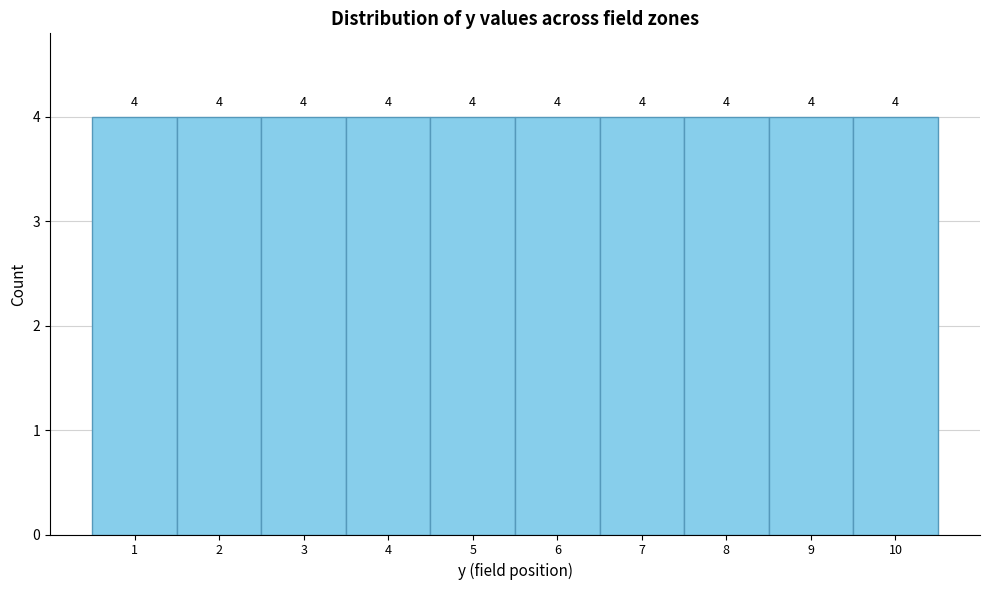

Reading left to right, list every bar in this chart as the range it spans on the x-axis followed by its height.

0.5 to 1.5: 4
1.5 to 2.5: 4
2.5 to 3.5: 4
3.5 to 4.5: 4
4.5 to 5.5: 4
5.5 to 6.5: 4
6.5 to 7.5: 4
7.5 to 8.5: 4
8.5 to 9.5: 4
9.5 to 10.5: 4